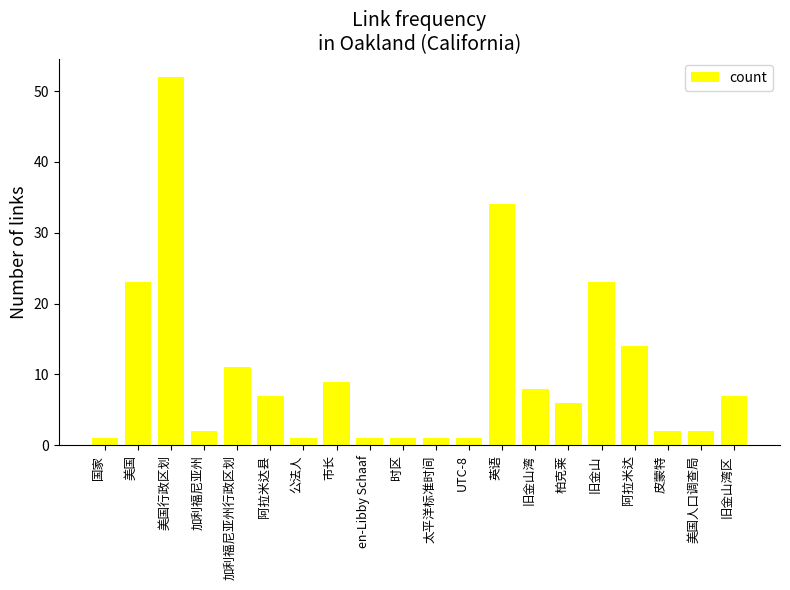

What is the difference between the values at en-Libby Schaaf and 皮蒙特?

1